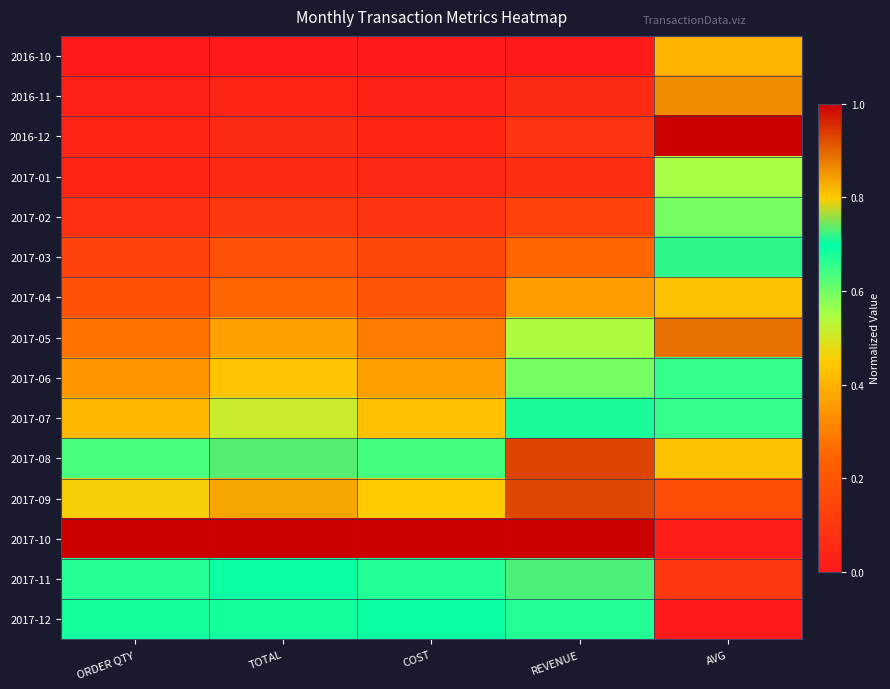

Reading left to right, transcribe all the data shown in this chart.

2016-10: ORDER QTY=0.0	TOTAL=0.0	COST=0.0	REVENUE=0.0	AVG=0.4
2016-11: ORDER QTY=0.0	TOTAL=0.0	COST=0.0	REVENUE=0.1	AVG=0.9
2016-12: ORDER QTY=0.0	TOTAL=0.1	COST=0.0	REVENUE=0.1	AVG=1.0
2017-01: ORDER QTY=0.0	TOTAL=0.1	COST=0.0	REVENUE=0.1	AVG=0.5
2017-02: ORDER QTY=0.1	TOTAL=0.1	COST=0.1	REVENUE=0.1	AVG=0.6
2017-03: ORDER QTY=0.1	TOTAL=0.2	COST=0.2	REVENUE=0.2	AVG=0.7
2017-04: ORDER QTY=0.2	TOTAL=0.2	COST=0.2	REVENUE=0.4	AVG=0.8
2017-05: ORDER QTY=0.3	TOTAL=0.4	COST=0.3	REVENUE=0.5	AVG=0.9
2017-06: ORDER QTY=0.3	TOTAL=0.4	COST=0.4	REVENUE=0.6	AVG=0.7
2017-07: ORDER QTY=0.4	TOTAL=0.5	COST=0.4	REVENUE=0.7	AVG=0.7
2017-08: ORDER QTY=0.6	TOTAL=0.7	COST=0.6	REVENUE=0.9	AVG=0.4
2017-09: ORDER QTY=0.8	TOTAL=0.8	COST=0.8	REVENUE=0.9	AVG=0.2
2017-10: ORDER QTY=1.0	TOTAL=1.0	COST=1.0	REVENUE=1.0	AVG=0.0
2017-11: ORDER QTY=0.7	TOTAL=0.7	COST=0.7	REVENUE=0.7	AVG=0.1
2017-12: ORDER QTY=0.7	TOTAL=0.7	COST=0.7	REVENUE=0.7	AVG=0.0